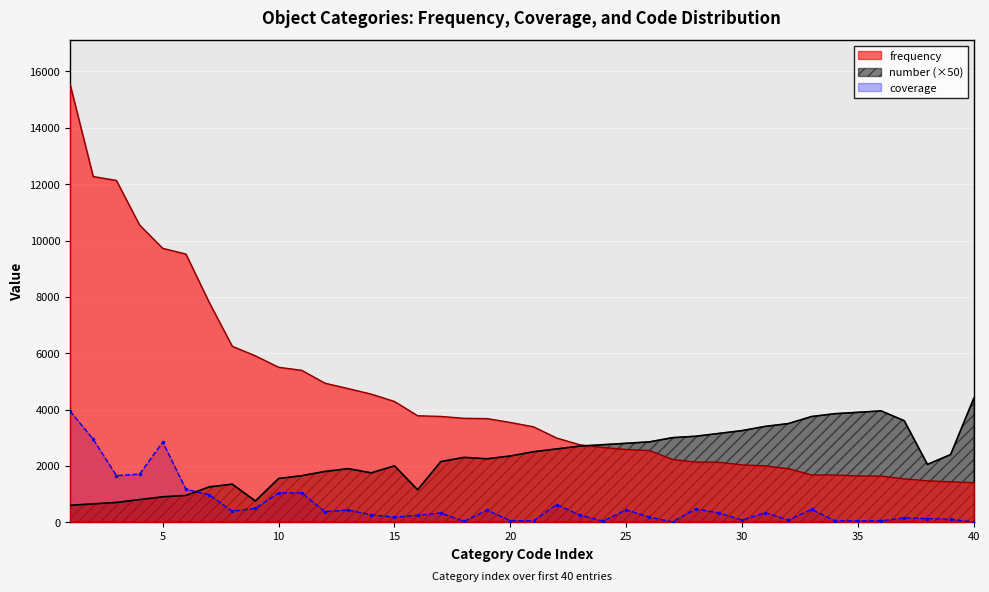

What is the value of the coverage point at the 26th from the left?

179.0